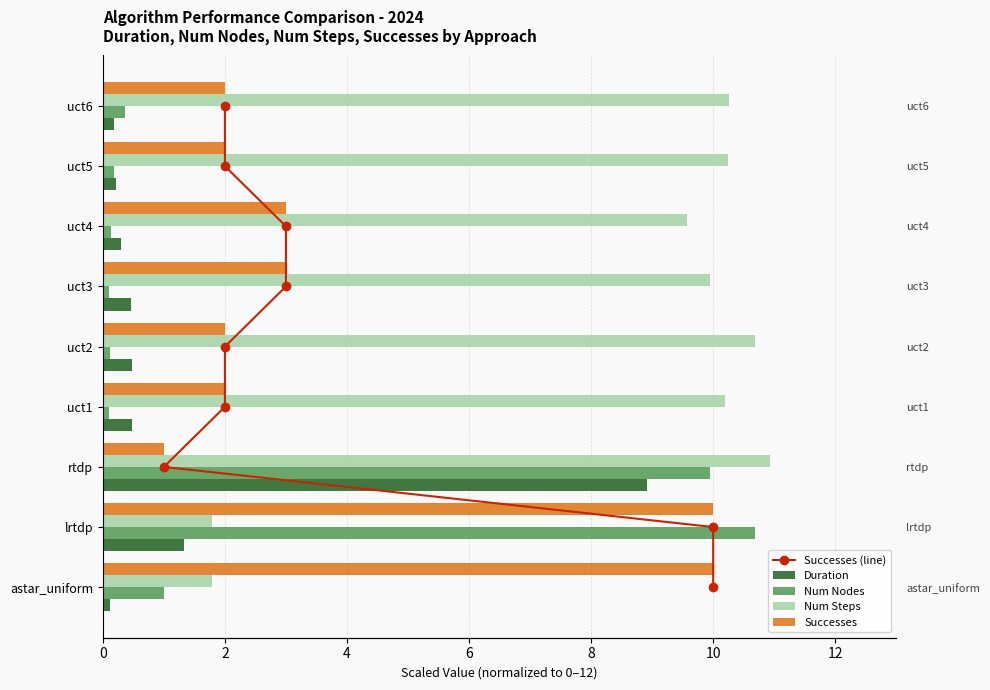

What are all the series names shown in the legend?

Successes (line), Duration, Num Nodes, Num Steps, Successes